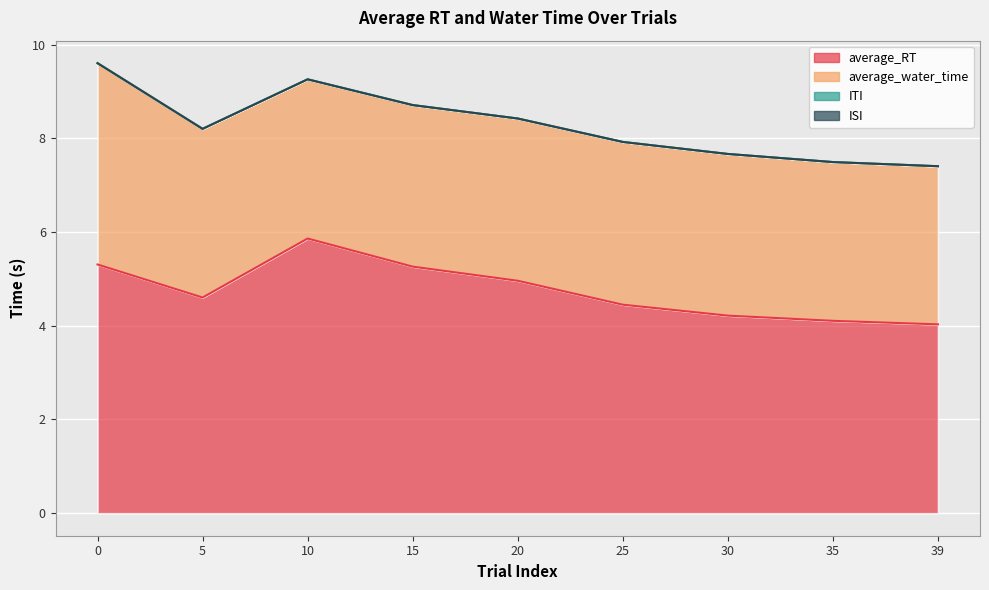

Where is the first local maximum for average_water_time?

25